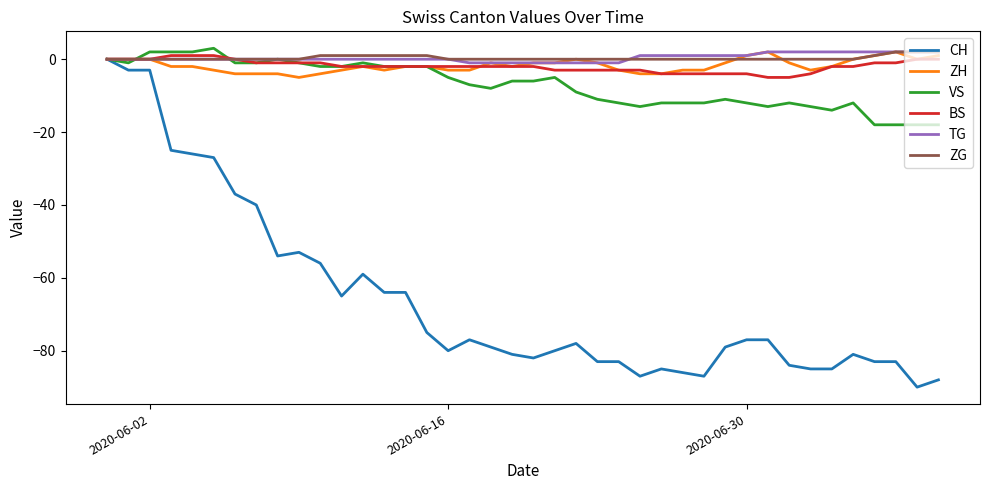

Reading left to right, list all the values displayed in this chart.

CH: 0	-3	-3	-25	-26	-27	-37	-40	-54	-53	-56	-65	-59	-64	-64	-75	-80	-77	-79	-81	-82	-80	-78	-83	-83	-87	-85	-86	-87	-79	-77	-77	-84	-85	-85	-81	-83	-83	-90	-88
ZH: 0	0	0	-2	-2	-3	-4	-4	-4	-5	-4	-3	-2	-3	-2	-2	-3	-3	-1	-2	-1	-1	0	-1	-3	-4	-4	-3	-3	-1	1	2	-1	-3	-2	0	1	2	0	1
VS: 0	-1	2	2	2	3	-1	-1	0	-1	-2	-2	-1	-2	-2	-2	-5	-7	-8	-6	-6	-5	-9	-11	-12	-13	-12	-12	-12	-11	-12	-13	-12	-13	-14	-12	-18	-18	-18	-18
BS: 0	0	0	1	1	1	0	-1	-1	-1	-1	-2	-2	-2	-2	-2	-2	-2	-2	-2	-2	-3	-3	-3	-3	-3	-4	-4	-4	-4	-4	-5	-5	-4	-2	-2	-1	-1	0	0
TG: 0	0	0	0	0	0	0	0	0	0	0	0	0	0	0	0	0	-1	-1	-1	-1	-1	-1	-1	-1	1	1	1	1	1	1	2	2	2	2	2	2	2	2	2
ZG: 0	0	0	0	0	0	0	0	0	0	1	1	1	1	1	1	0	0	0	0	0	0	0	0	0	0	0	0	0	0	0	0	0	0	0	0	1	2	2	2